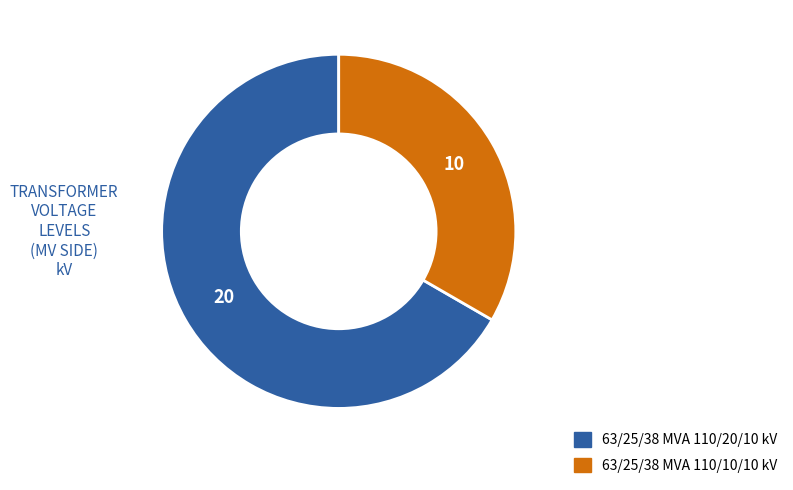

Which slice is the largest?

63/25/38 MVA 110/20/10 kV